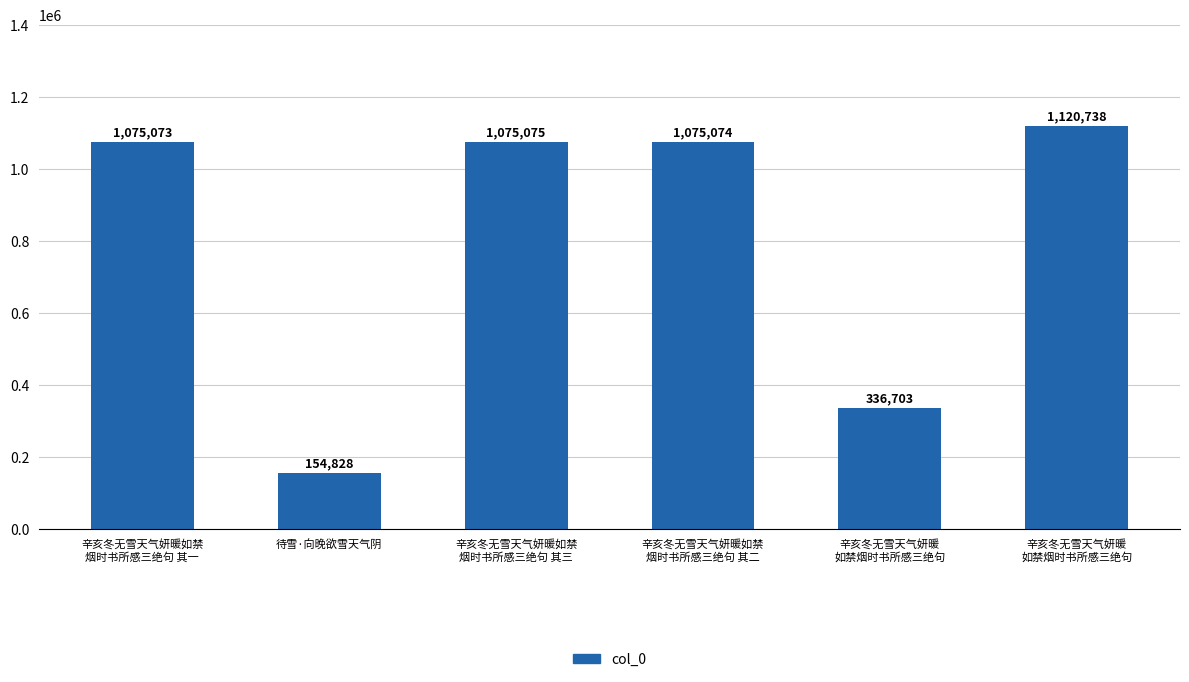

What is the label of the 5th bar from the right?

待雪·向晚欲雪天气阴